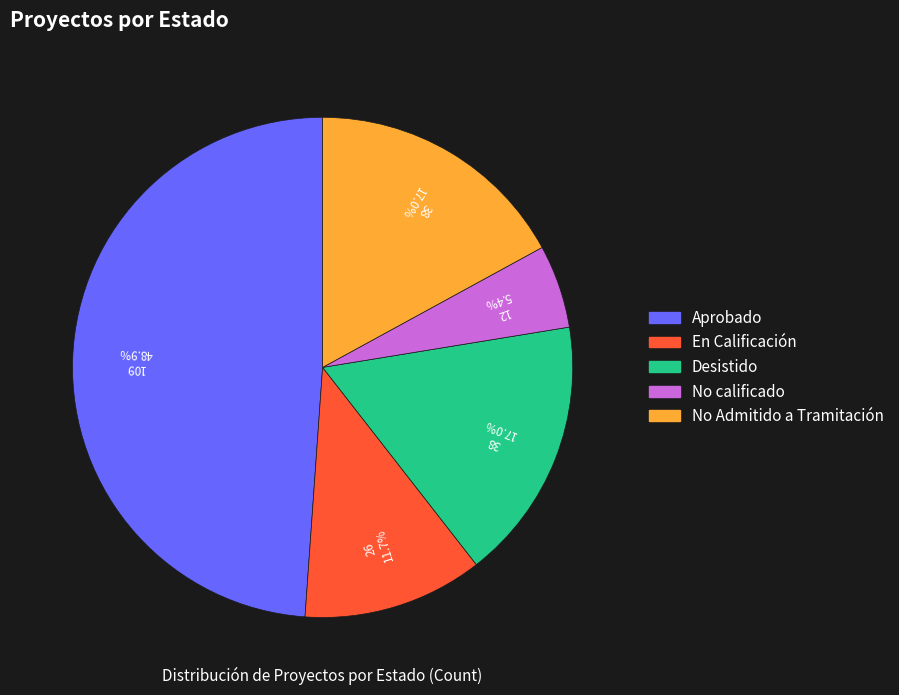

Approximately how many times larger is the value at En Calificación compared to No Admitido a Tramitación?

0.7